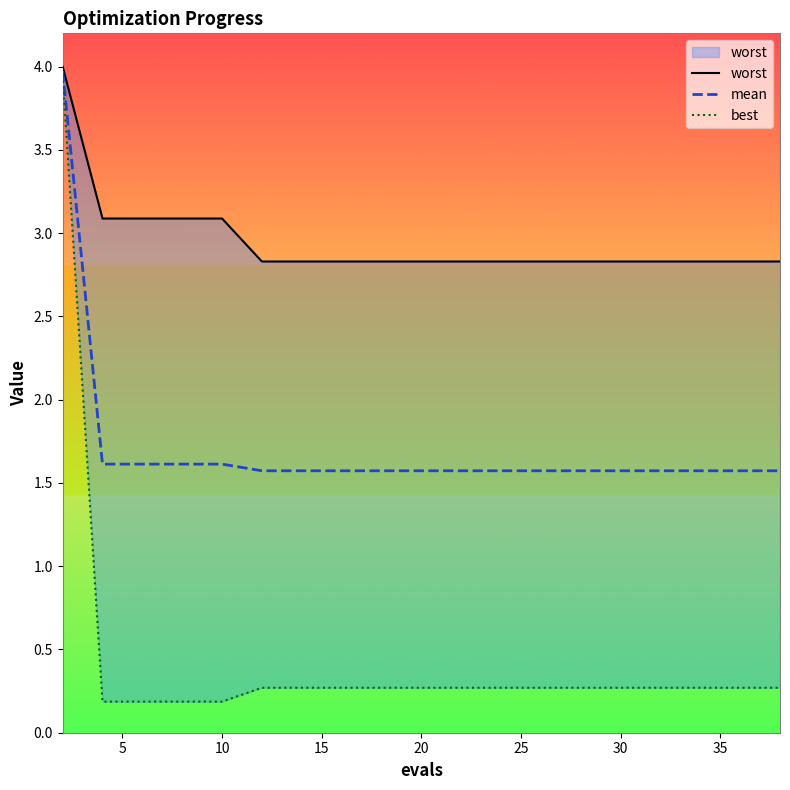

What is the difference between the highest and lowest values at 10?

2.9